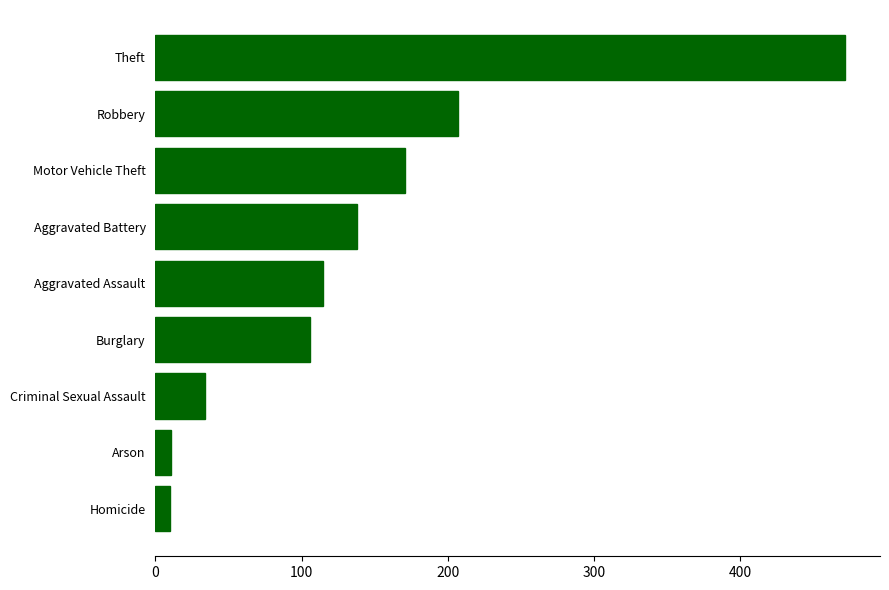

Where is the data nearest to the value 241?

Robbery